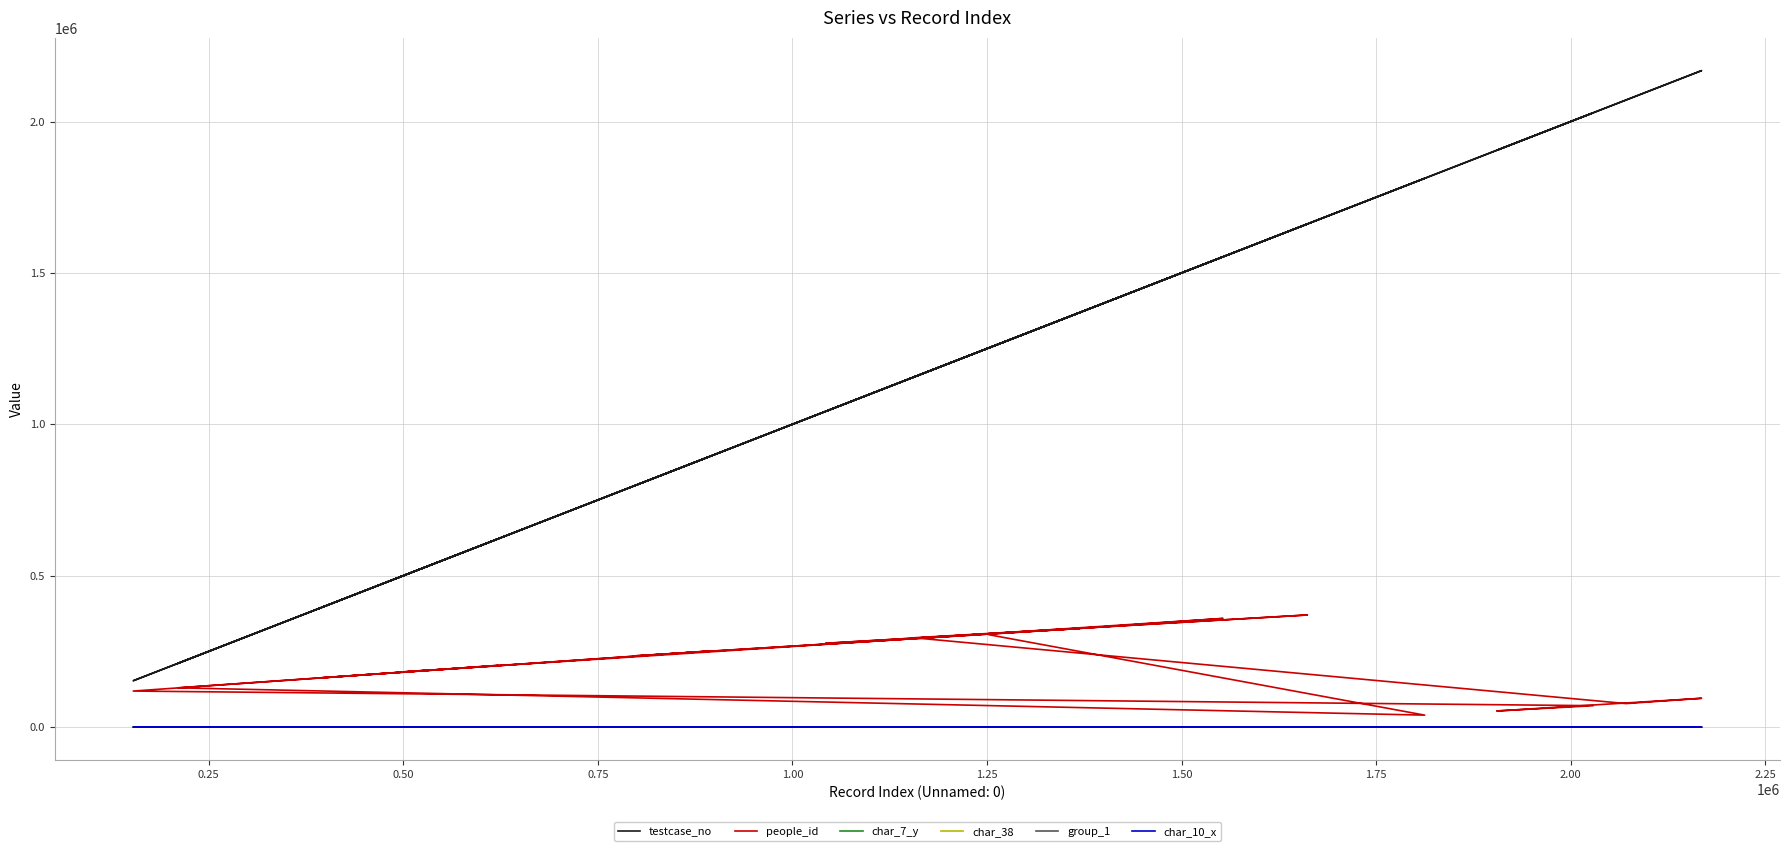

In testcase_no, how many points are lower than both neighbors (excluding endpoints)?

8